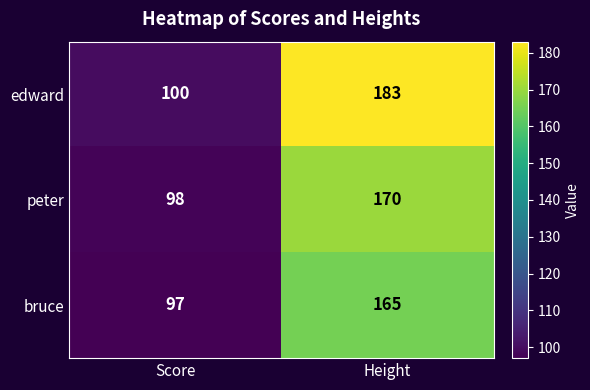

List the series in order of their peak value, lowest first.

bruce, peter, edward